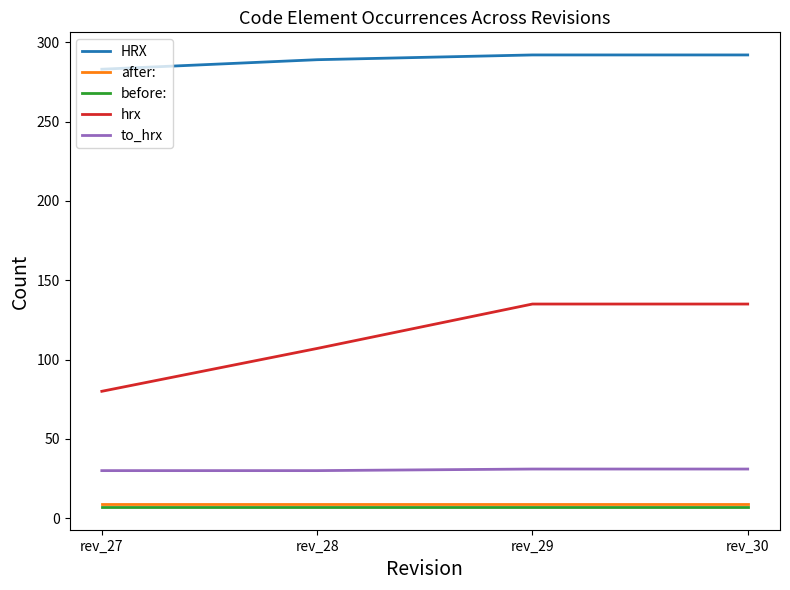

Is this an area chart (filled region under the line)?

No